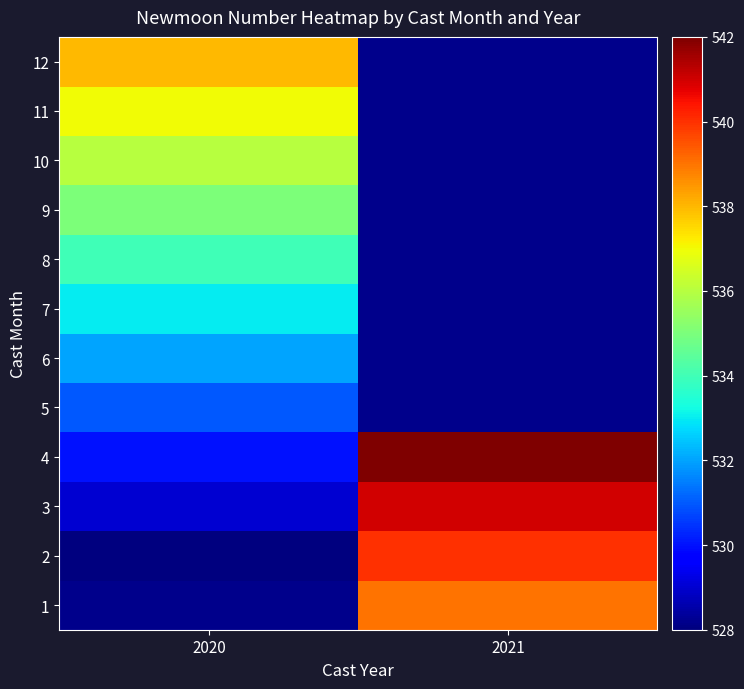

True or false: 4 has a value of 267.8 at 2020.

False